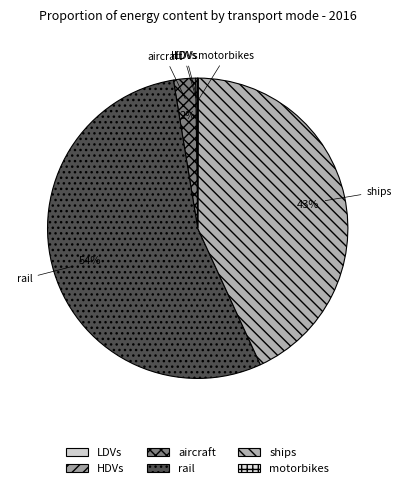

What is the largest slice in the pie chart?

rail